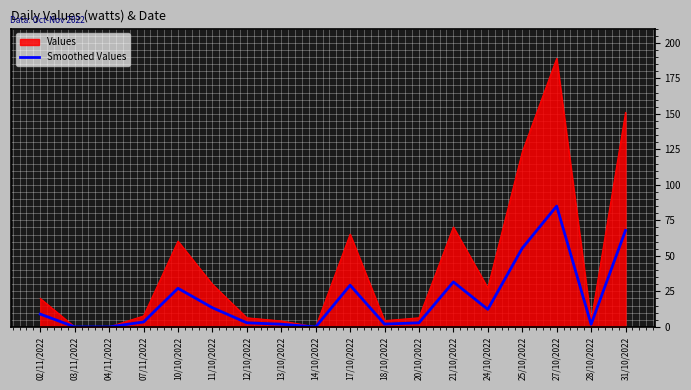

Where is Values nearest to the value 94?

21/10/2022